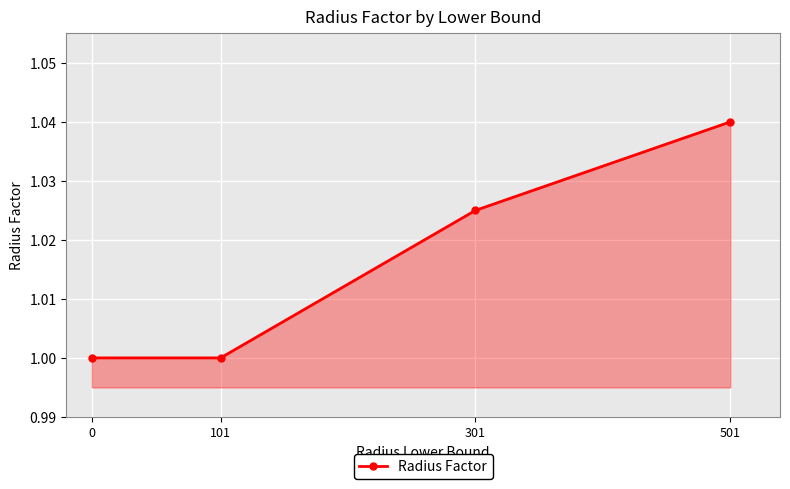

How many distinct data groups are displayed?

1